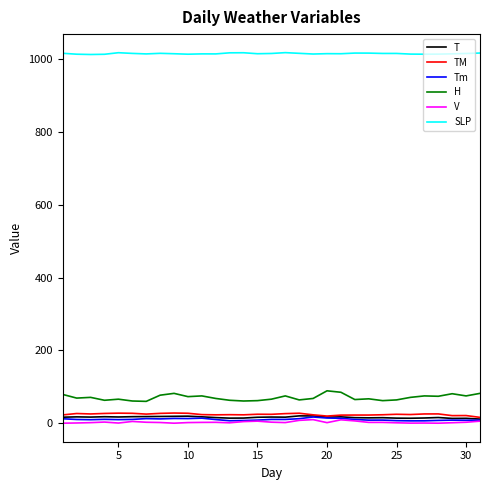

Which series has the largest range (max minus min)?

H